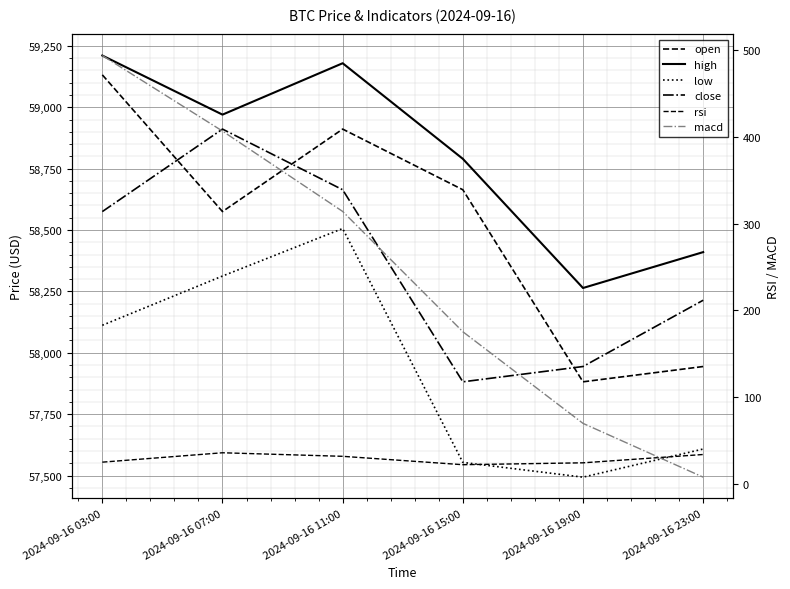

What is the maximum value shown in the chart?

59210.7